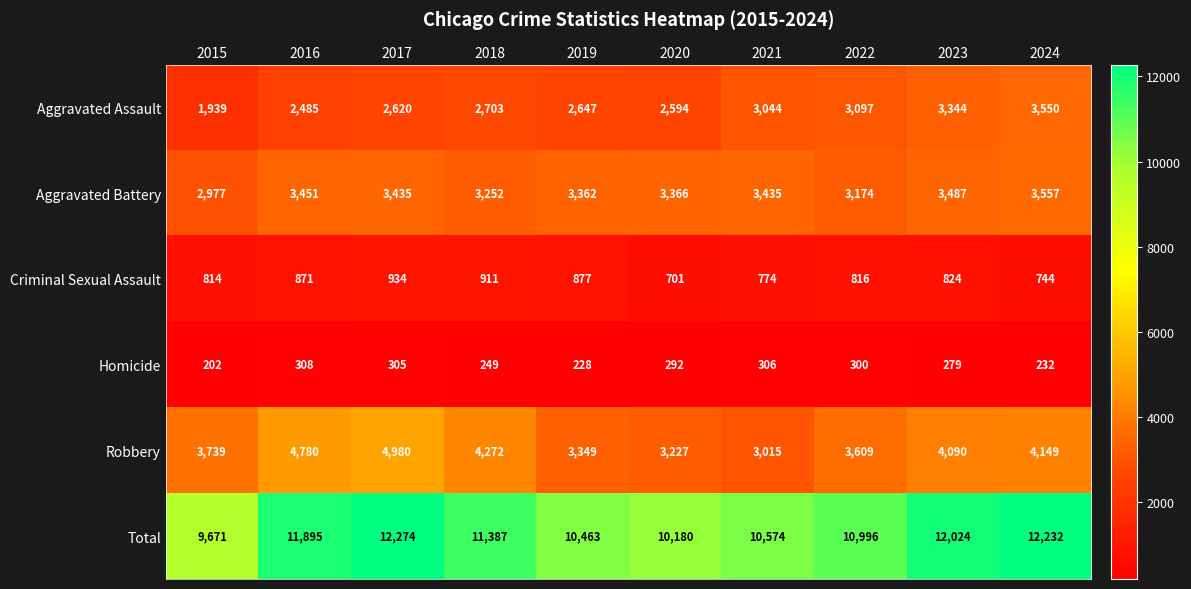

What is the difference between the maximum and minimum values in the Criminal Sexual Assault series?

233